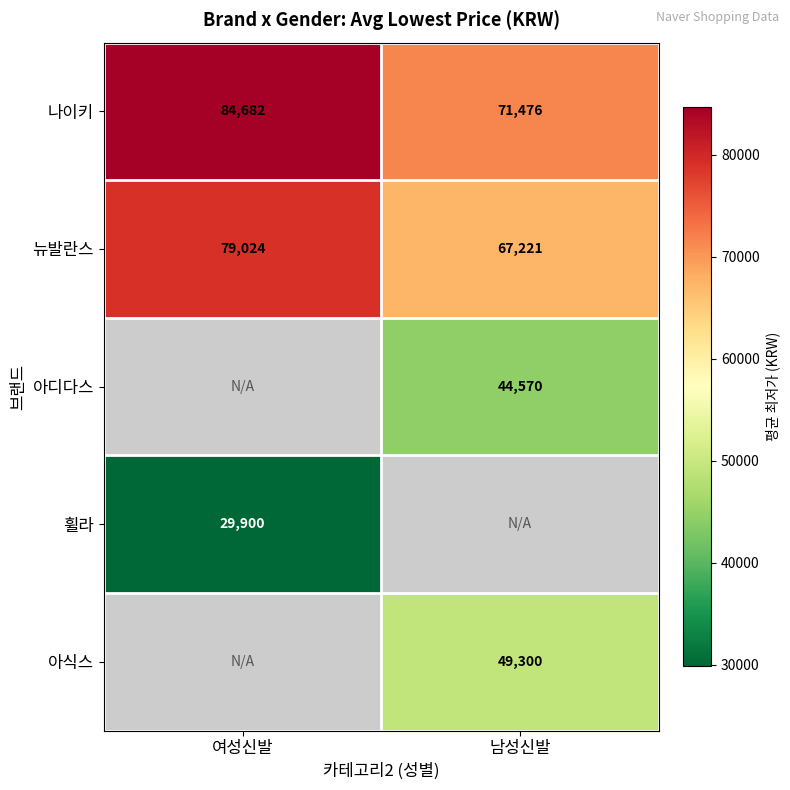

What is the minimum value for 뉴발란스?

67221